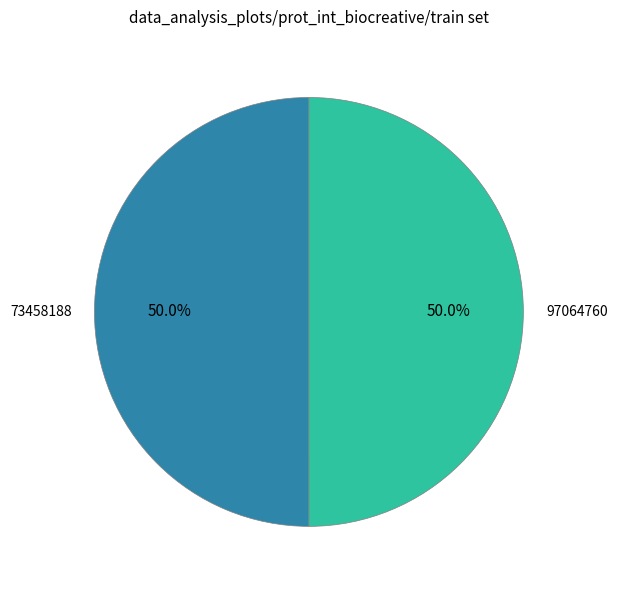

What is the total percentage of 73458188 and 97064760?

100.0%